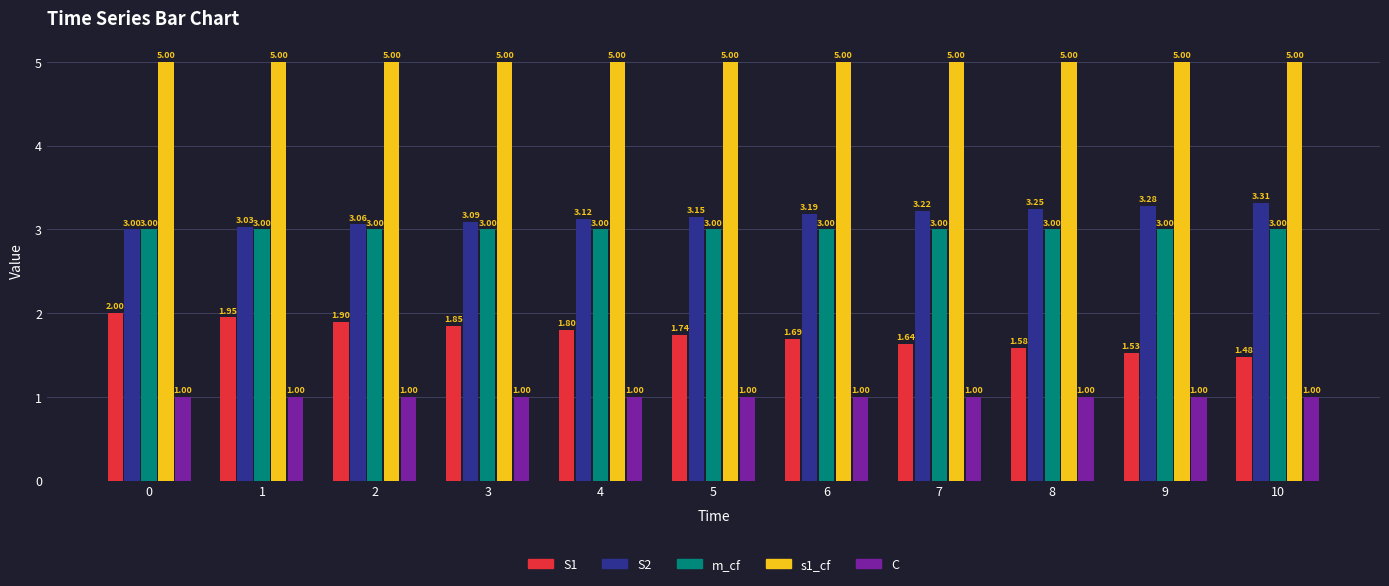

At 1, list the series in order from smallest to largest.

C, S1, m_cf, S2, s1_cf